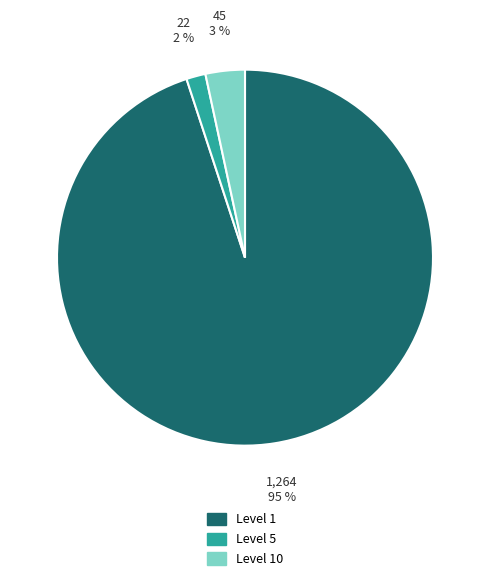

Is there any slice that represents more than half of the pie?

Yes